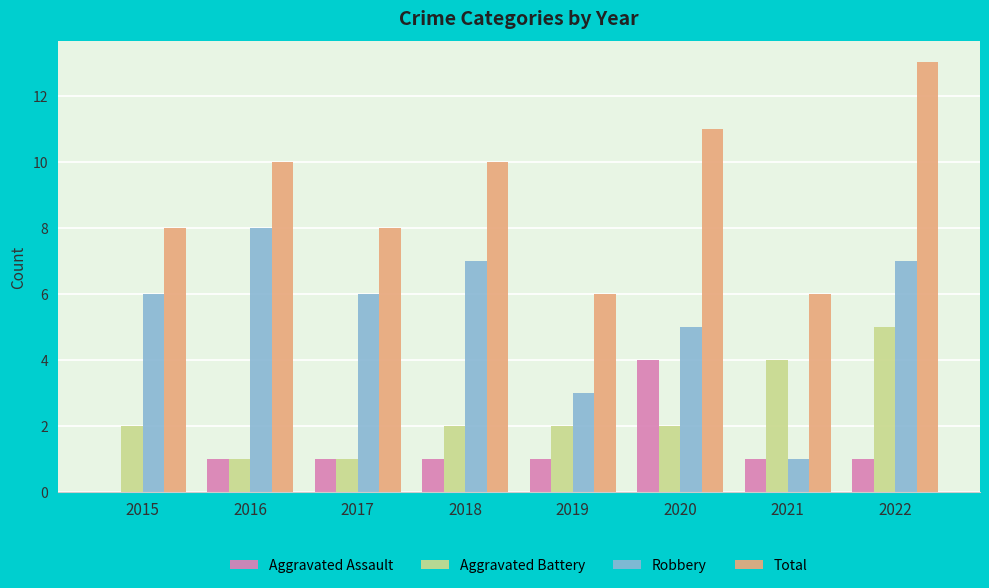

Which category has the highest value in the Aggravated Battery series?

2022